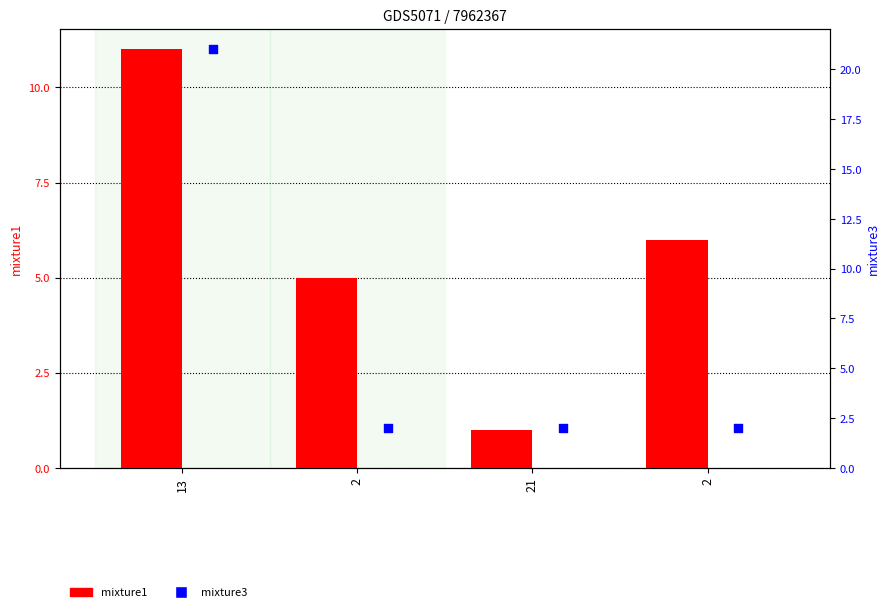

Which series reaches the maximum Y coordinate?

mixture3